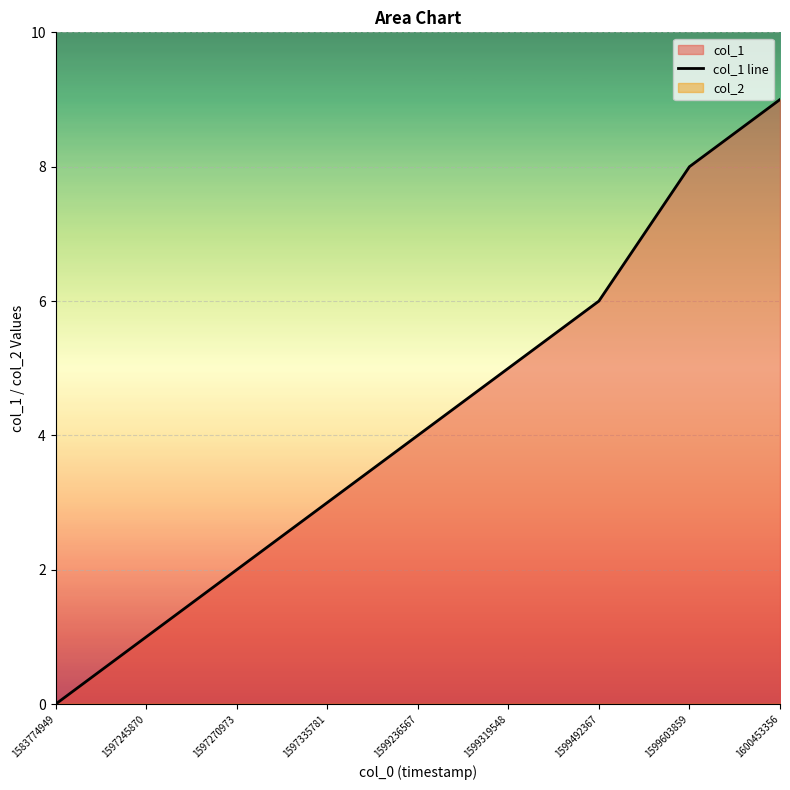

What is the value of the 4th point from the left?

3